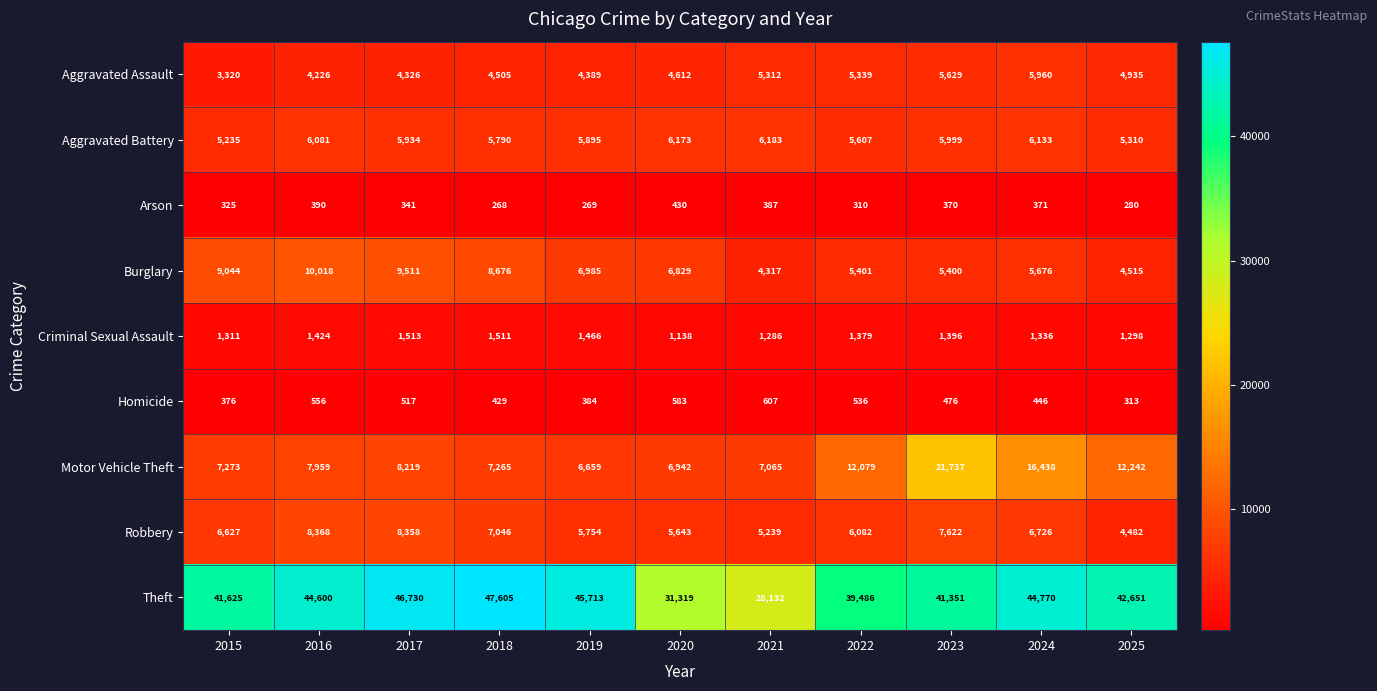

True or false: Theft has a value of 28227 at 2024.

False